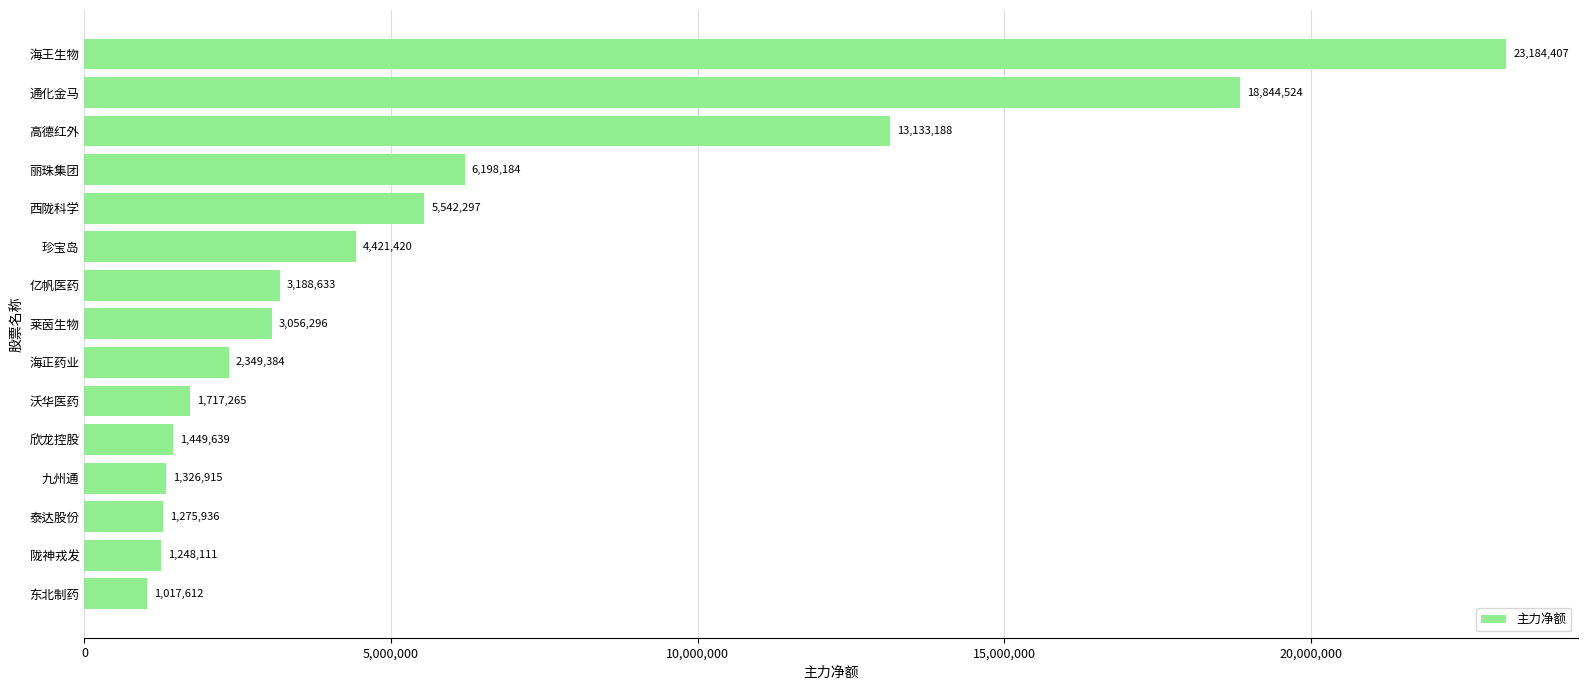

What position from the top is 海正药业?

9